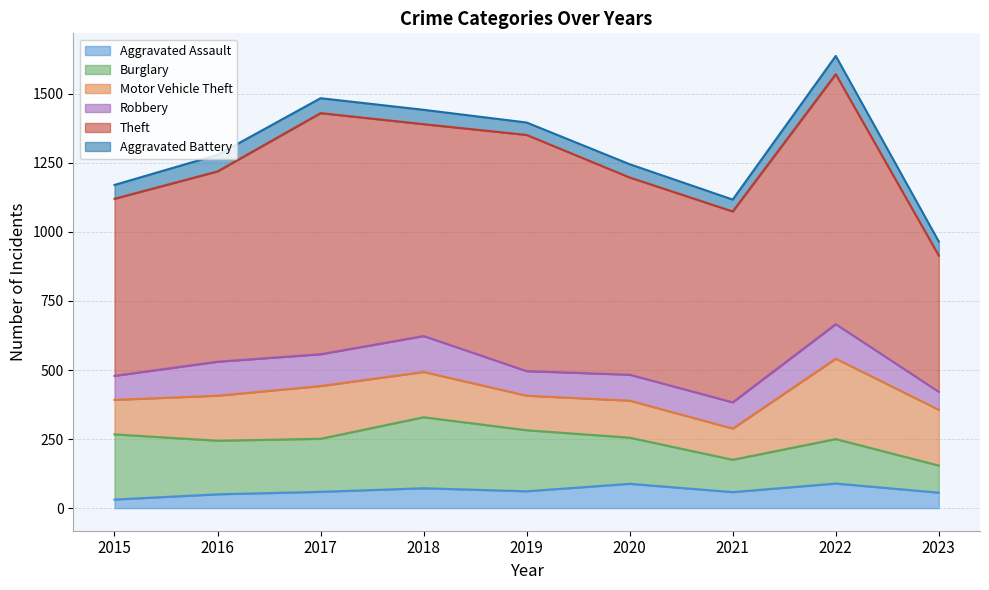

The Robbery series shows 94 at 2020. True or false?

True